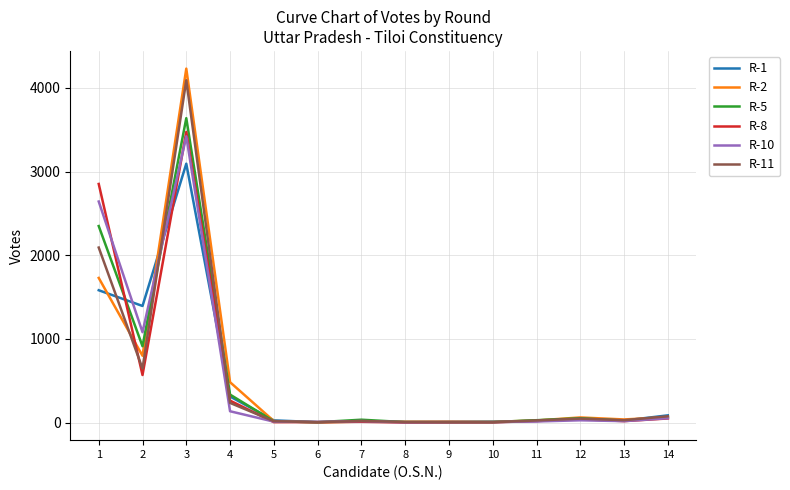

What is the difference between the maximum and minimum values in the R-10 series?

3416